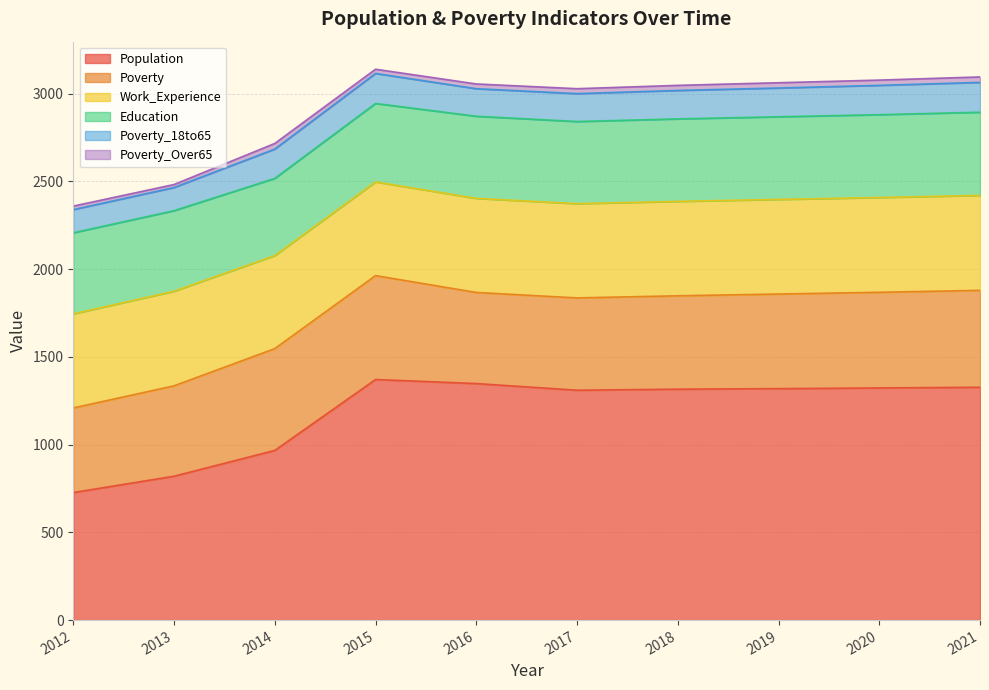

Reading left to right, list all the values displayed in this chart.

Population: 2012=727	2013=820	2014=967	2015=1371	2016=1348	2017=1310	2018=1316	2019=1319	2020=1323	2021=1327
Poverty: 2012=482	2013=515	2014=580	2015=592	2016=519	2017=526	2018=532	2019=539	2020=545	2021=552
Poverty_18to65: 2012=132	2013=132	2014=167	2015=171	2016=157	2017=159	2018=162	2019=164	2020=167	2021=170
Education: 2012=462	2013=459	2014=440	2015=447	2016=468	2017=468	2018=470	2019=471	2020=472	2021=474
Work_Experience: 2012=536	2013=539	2014=530	2015=534	2016=536	2017=537	2018=538	2019=539	2020=540	2021=541
Poverty_Over65: 2012=20	2013=17	2014=32	2015=24	2016=27	2017=28	2018=29	2019=30	2020=30	2021=31